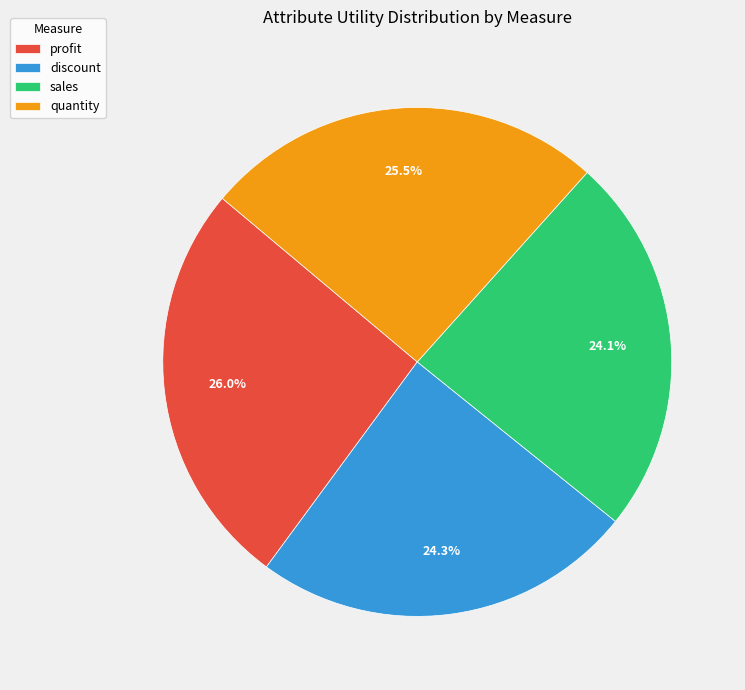

Is the sum of sales and discount greater than half?

No